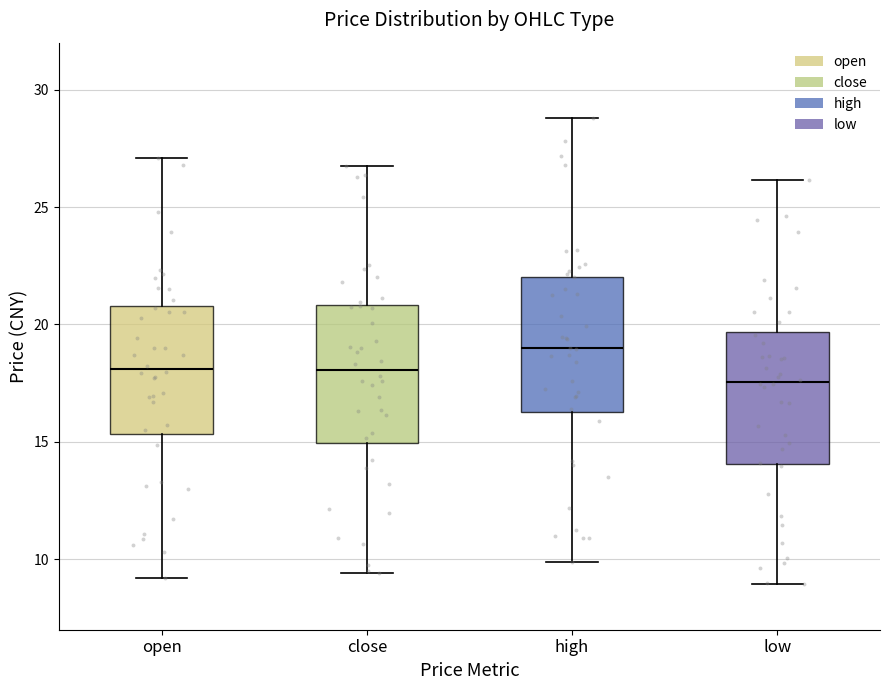

Which box has the highest median line?

high